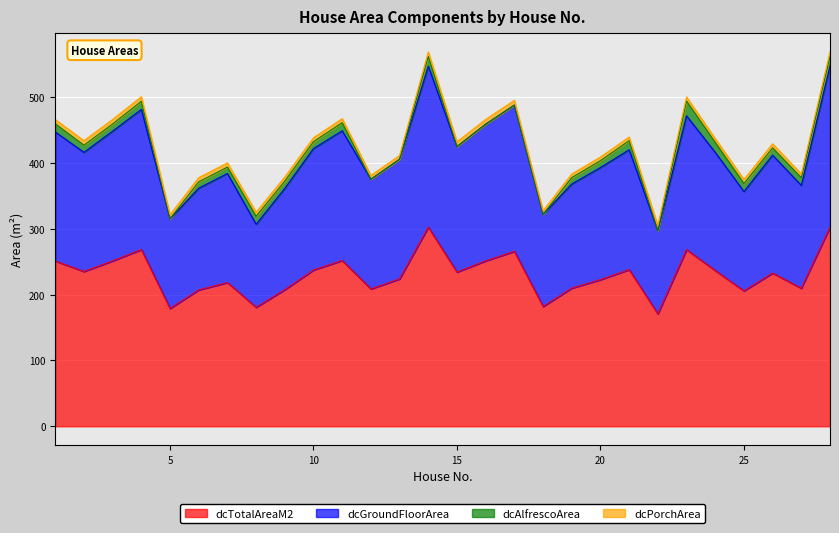

True or false: dcGroundFloorArea and dcTotalAreaM2 intersect in this chart.

False